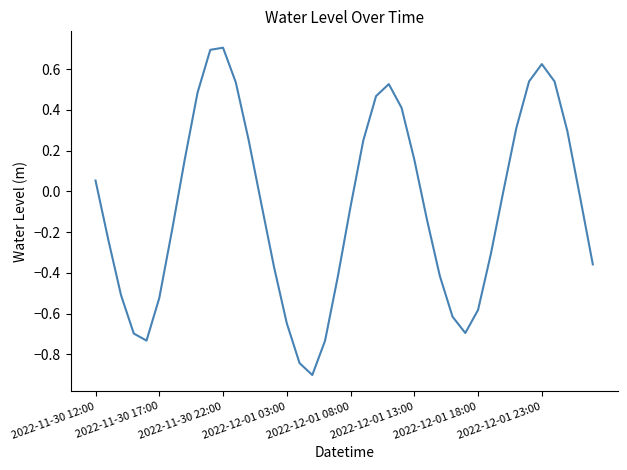

What is the difference between the maximum and minimum values?

1.6